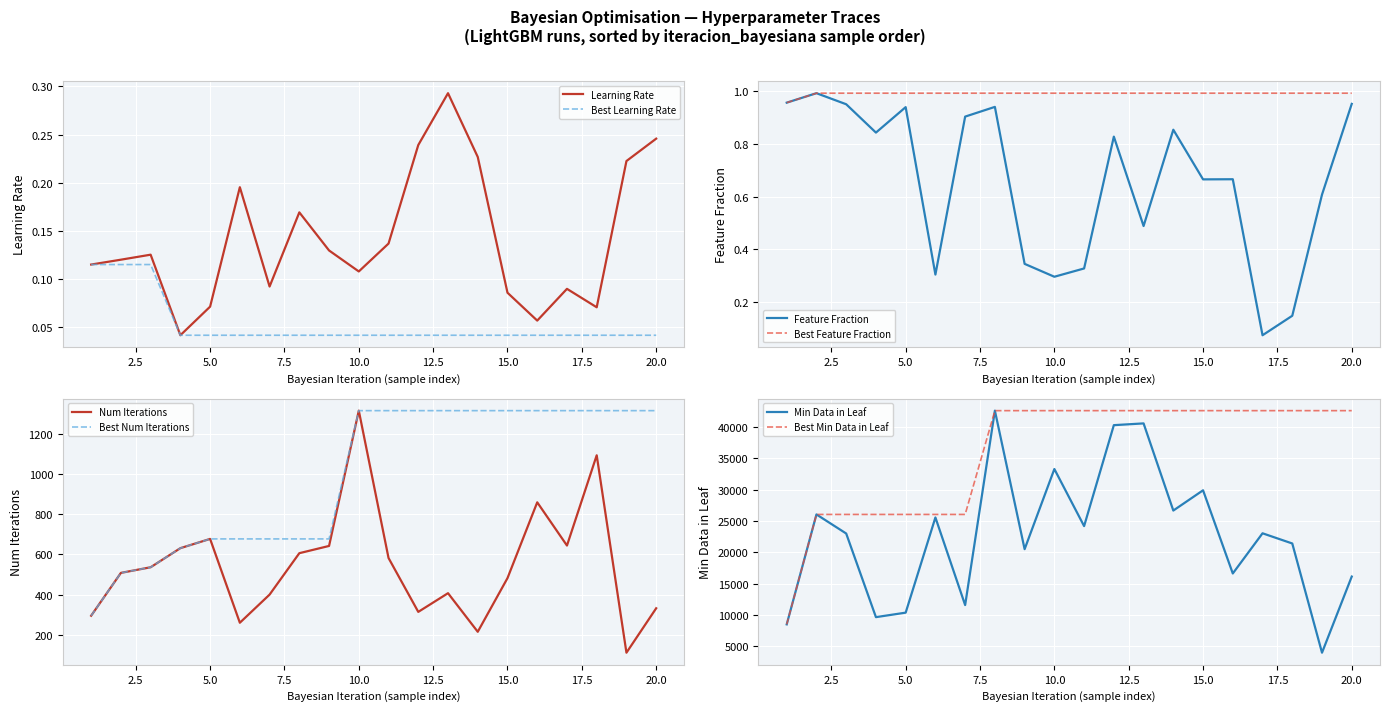

Reading left to right, what are all the values shown in this chart?

learning_rate: 1=0.1	2=0.1	3=0.1	4=0.0	5=0.1	6=0.2	7=0.1	8=0.2	9=0.1	10=0.1	11=0.1	12=0.2	13=0.3	14=0.2	15=0.1	16=0.1	17=0.1	18=0.1	19=0.2	20=0.2
feature_fraction: 1=1.0	2=1.0	3=0.9	4=0.8	5=0.9	6=0.3	7=0.9	8=0.9	9=0.3	10=0.3	11=0.3	12=0.8	13=0.5	14=0.9	15=0.7	16=0.7	17=0.1	18=0.1	19=0.6	20=1.0
num_iterations: 1=295.0	2=508.0	3=536.0	4=631.0	5=677.0	6=260.0	7=400.0	8=606.0	9=642.0	10=1315.0	11=582.0	12=314.0	13=407.0	14=215.0	15=482.0	16=859.0	17=644.0	18=1093.0	19=111.0	20=332.0
min_data_in_leaf: 1=8468.0	2=26044.0	3=22994.0	4=9623.0	5=10341.0	6=25558.0	7=11552.0	8=42638.0	9=20491.0	10=33304.0	11=24178.0	12=40318.0	13=40599.0	14=26666.0	15=29904.0	16=16604.0	17=23029.0	18=21400.0	19=3938.0	20=16110.0